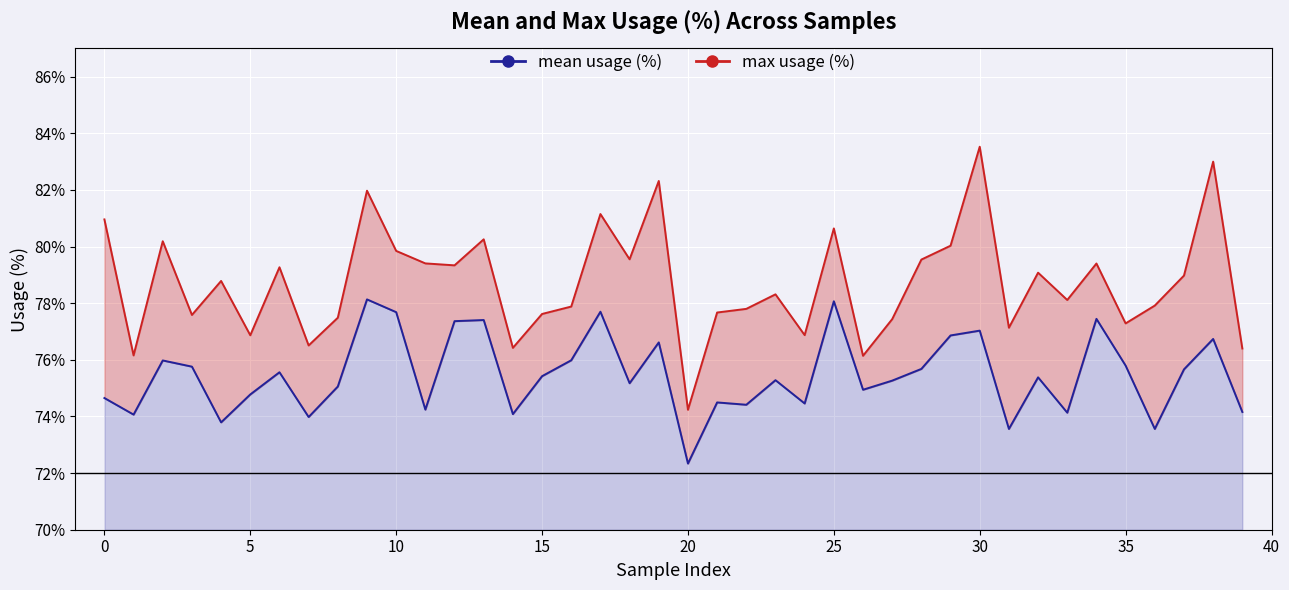

True or false: max usage (%) and mean usage (%) intersect in this chart.

False